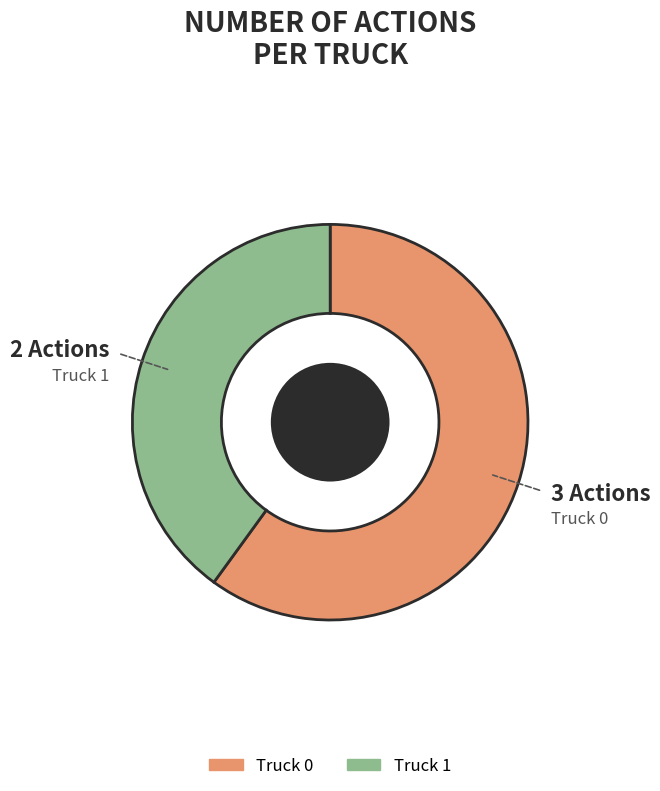

Is there a majority slice in this chart?

Yes